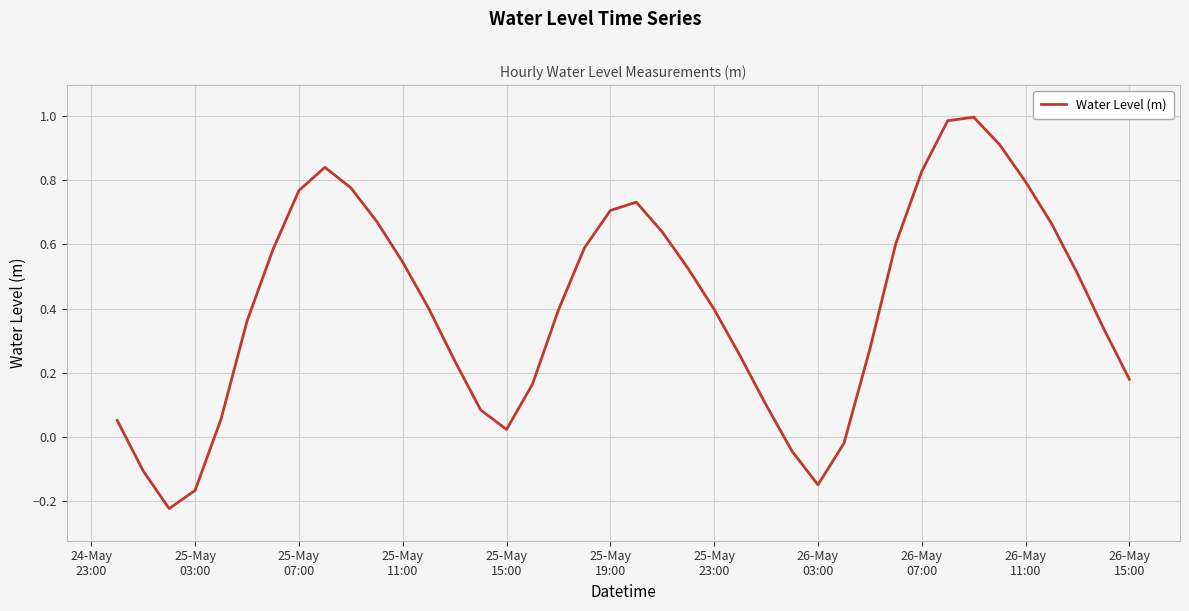

Does the chart have visible grid lines?

Yes